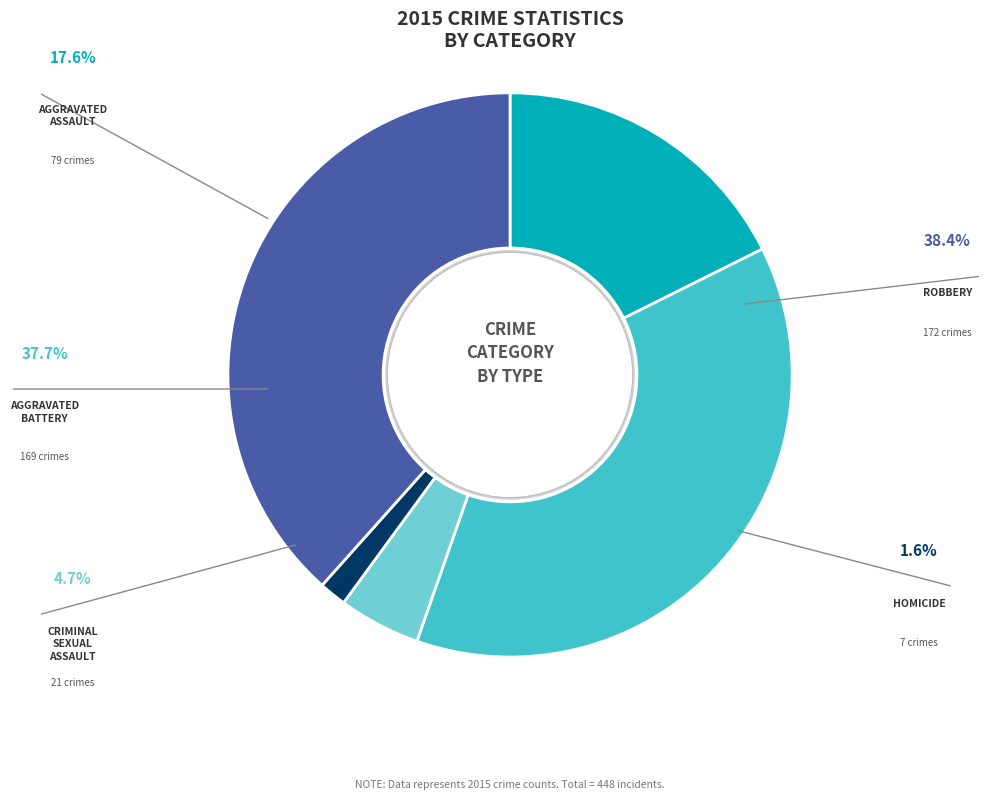

Is there a majority slice in this chart?

No